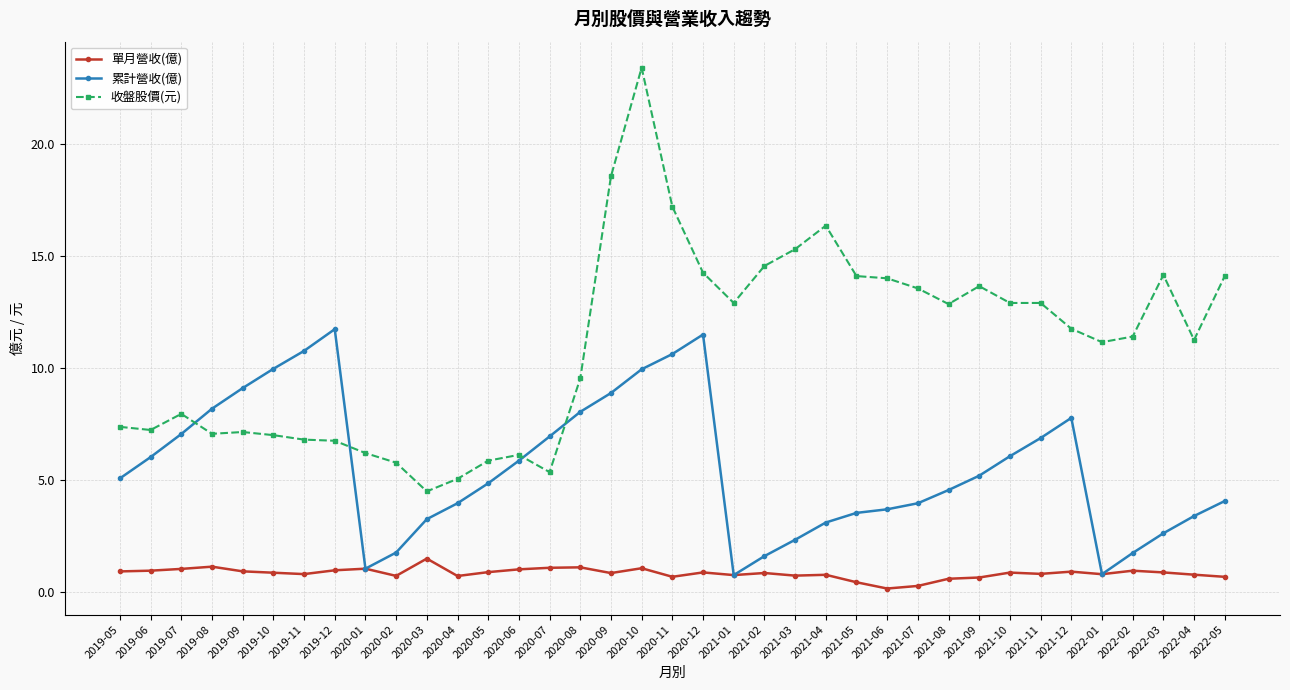

At which label does 收盤股價(元) reach its peak?

2020-10